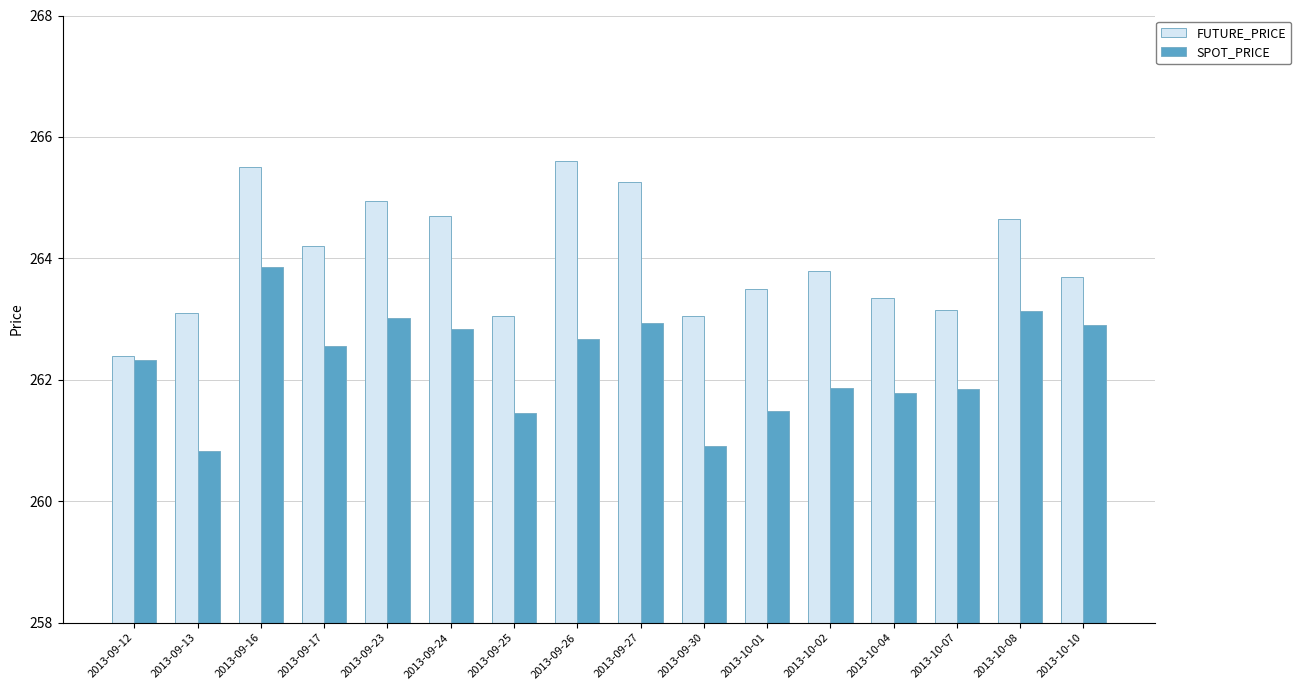

What is the difference between the maximum and minimum values in the FUTURE_PRICE series?

3.2